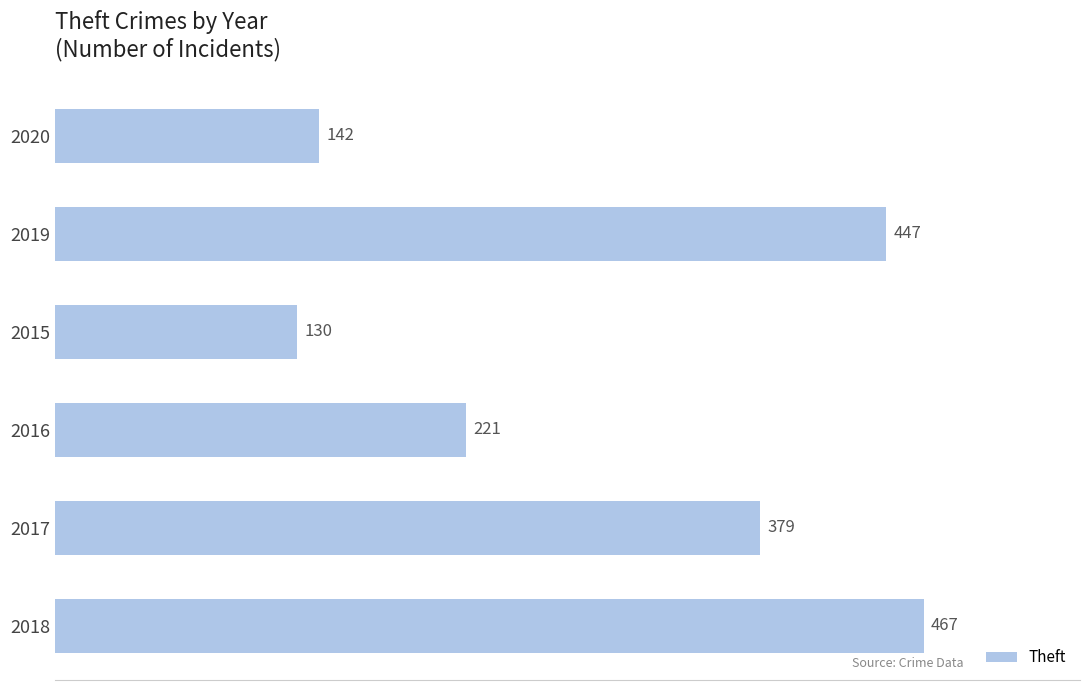

Are the bars horizontal?

Yes